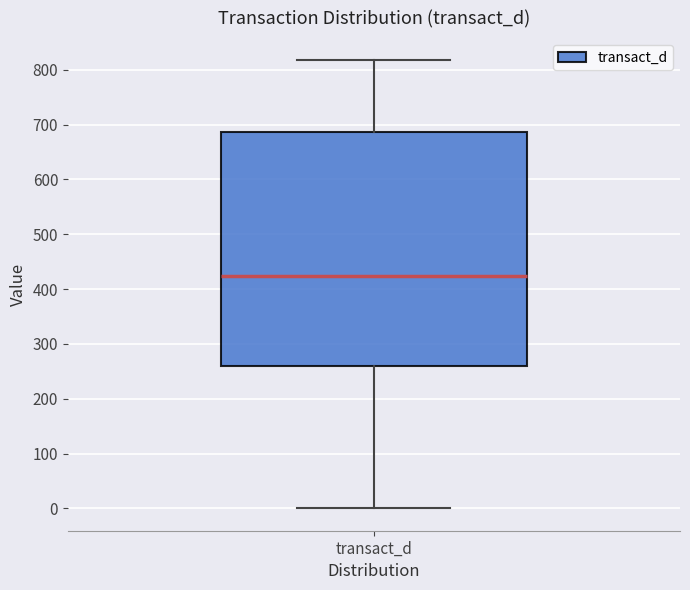

Where does the lower whisker of the box for transact_d end on the y-axis? The values are not printed on the chart, so give them approximately, as read against the axis.

0